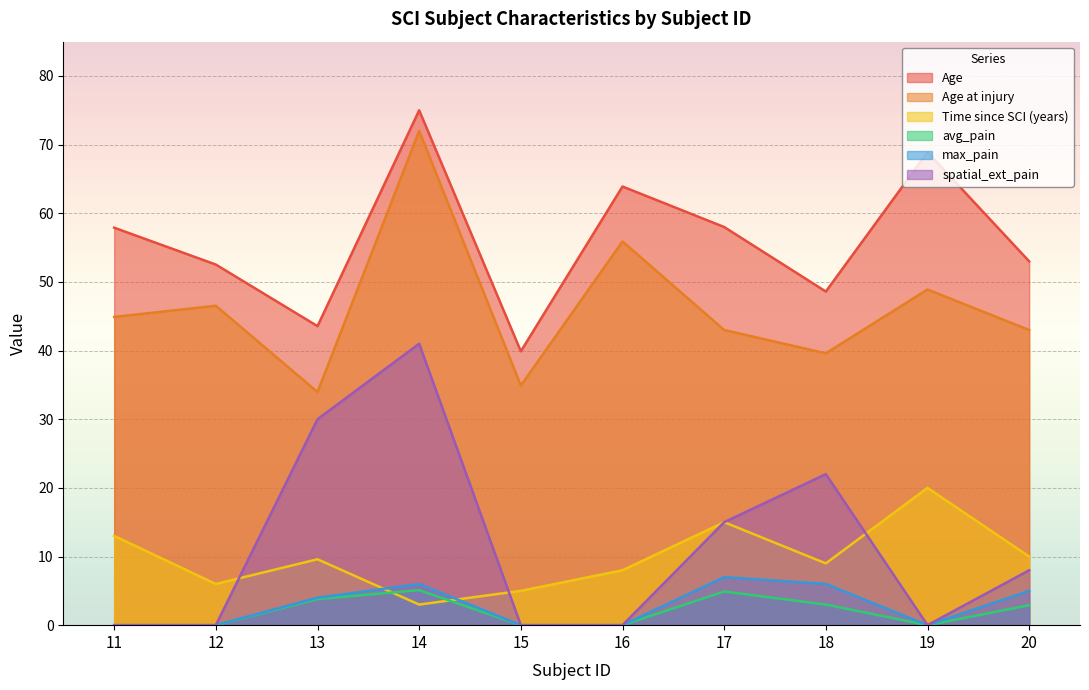

At how many categories does at least one series exceed 2?

10